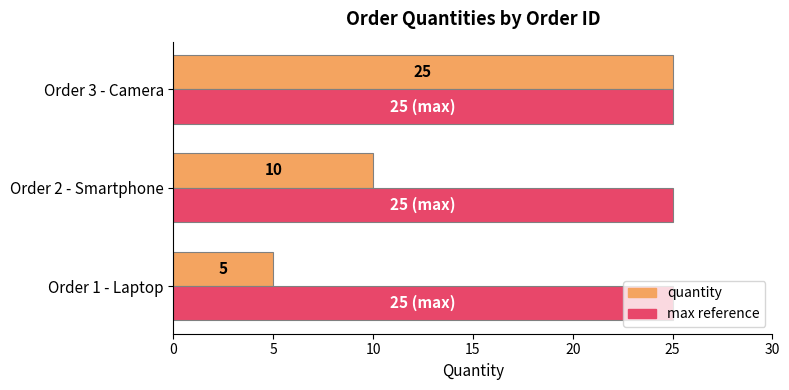

What is the sum of the max reference values at Order 3 - Camera and Order 1 - Laptop?

50